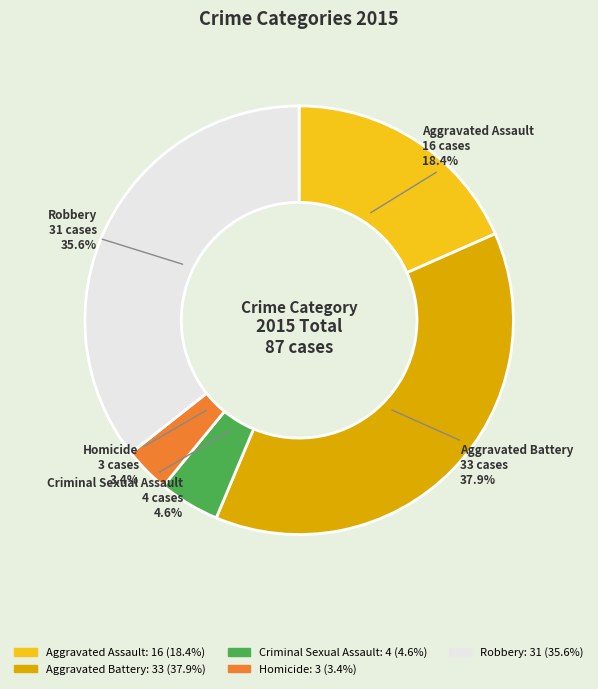

Which slice is the smallest?

Homicide